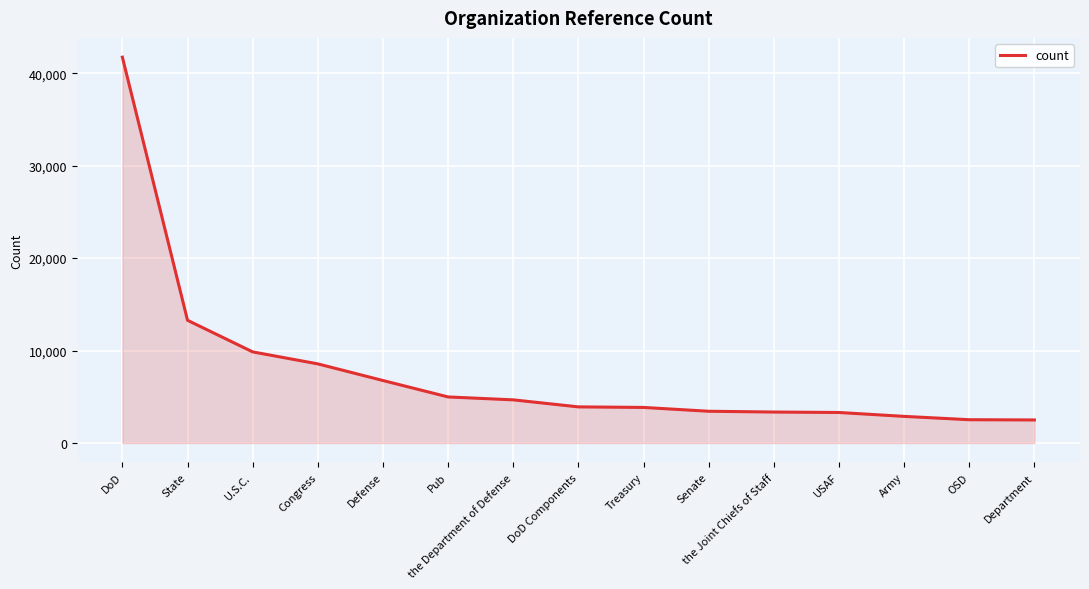

Between Defense and the Department of Defense, which is larger?

Defense